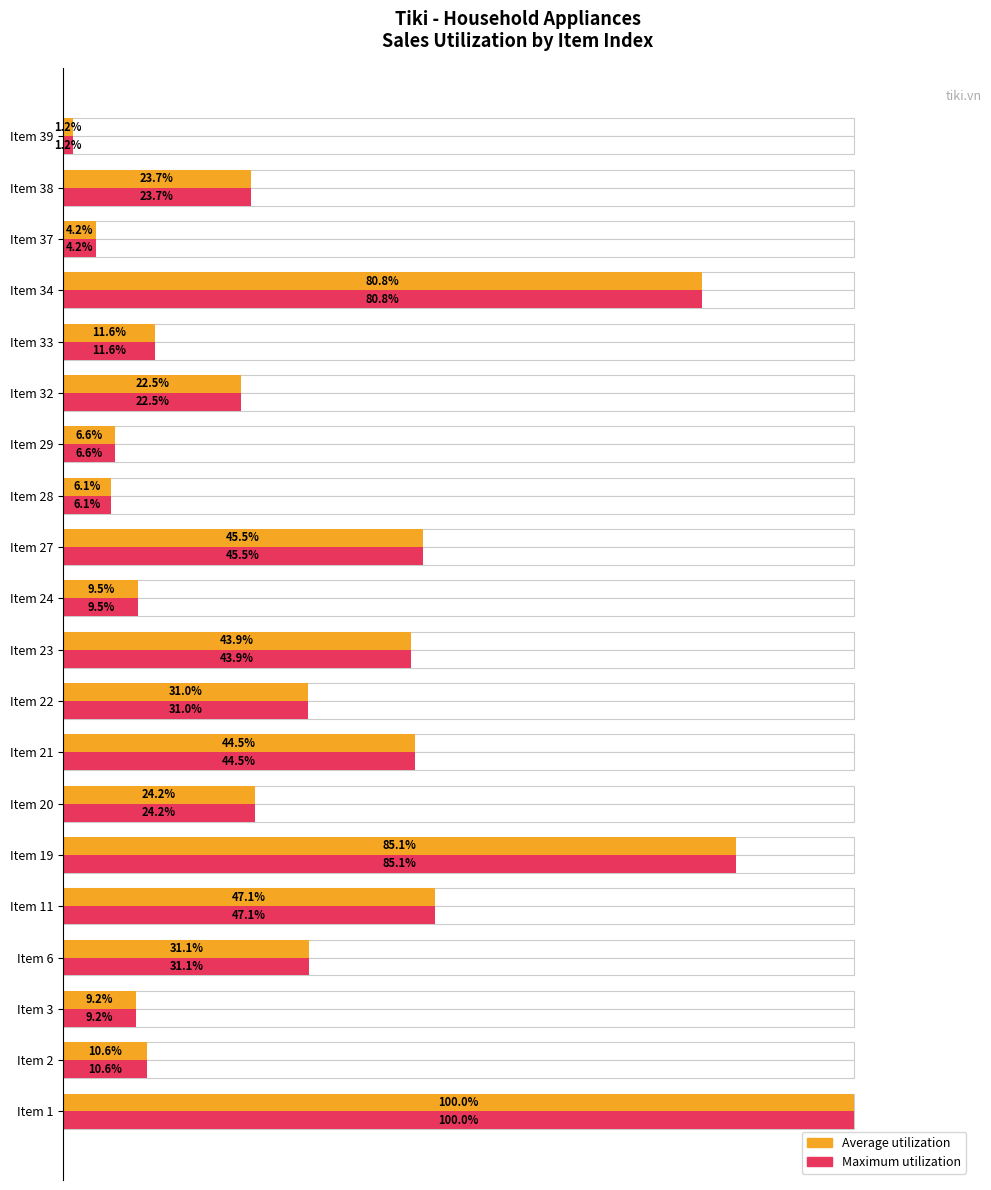

The Average utilization series shows 80.8 at Item 34. True or false?

True